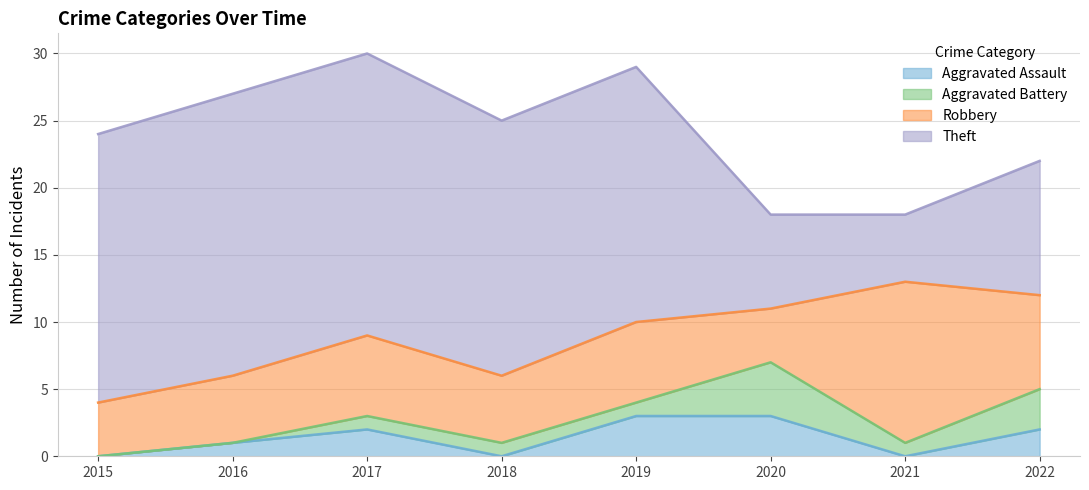

What is the total value across all series at 2015?

24